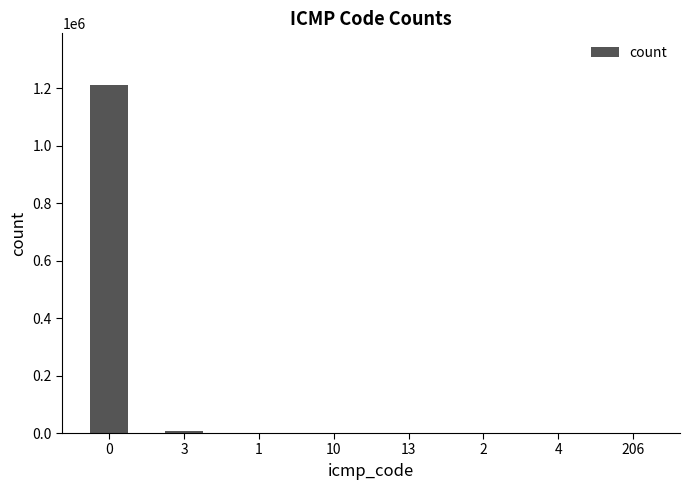

What is the sum of all values?

1215907